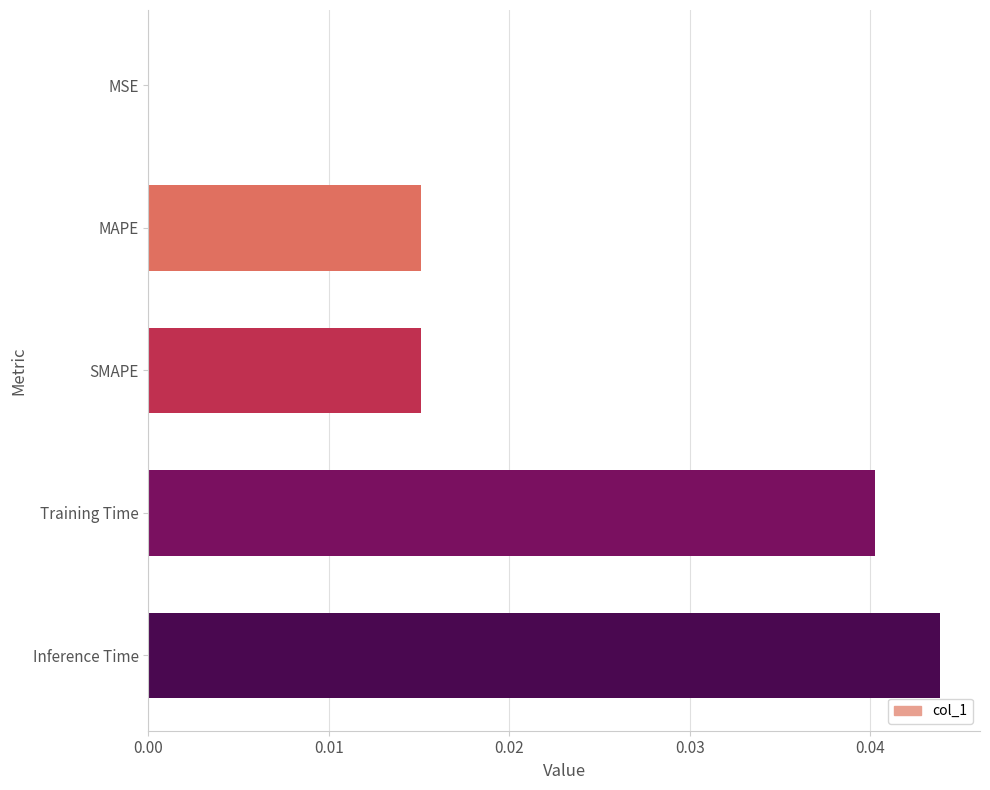

What is the sum of all values?

0.1